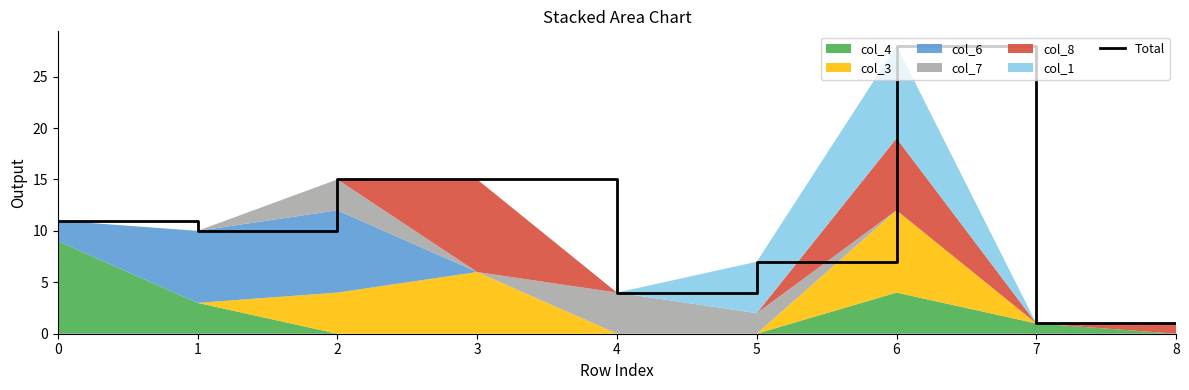

How many lines are shown in the chart?

1